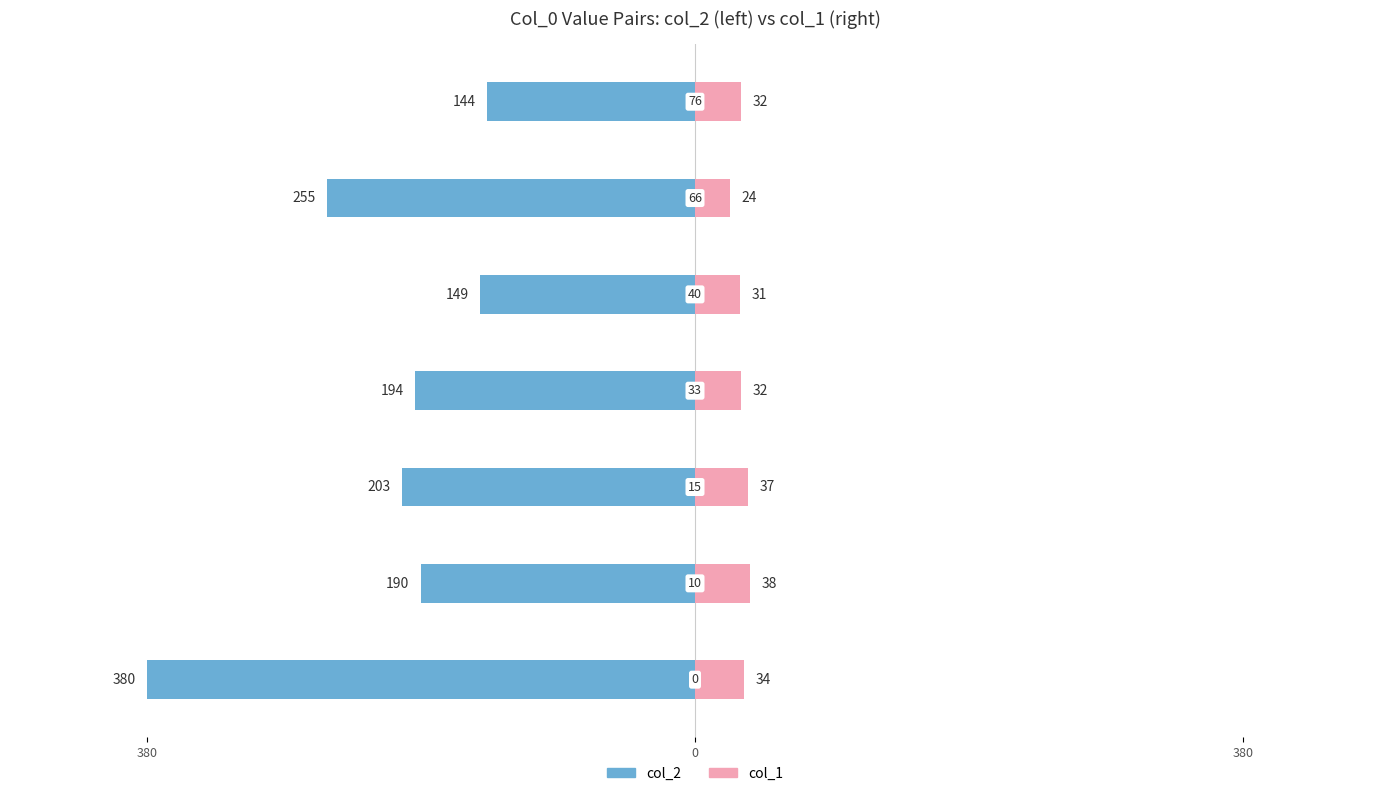

How many bars are there in each group?

2